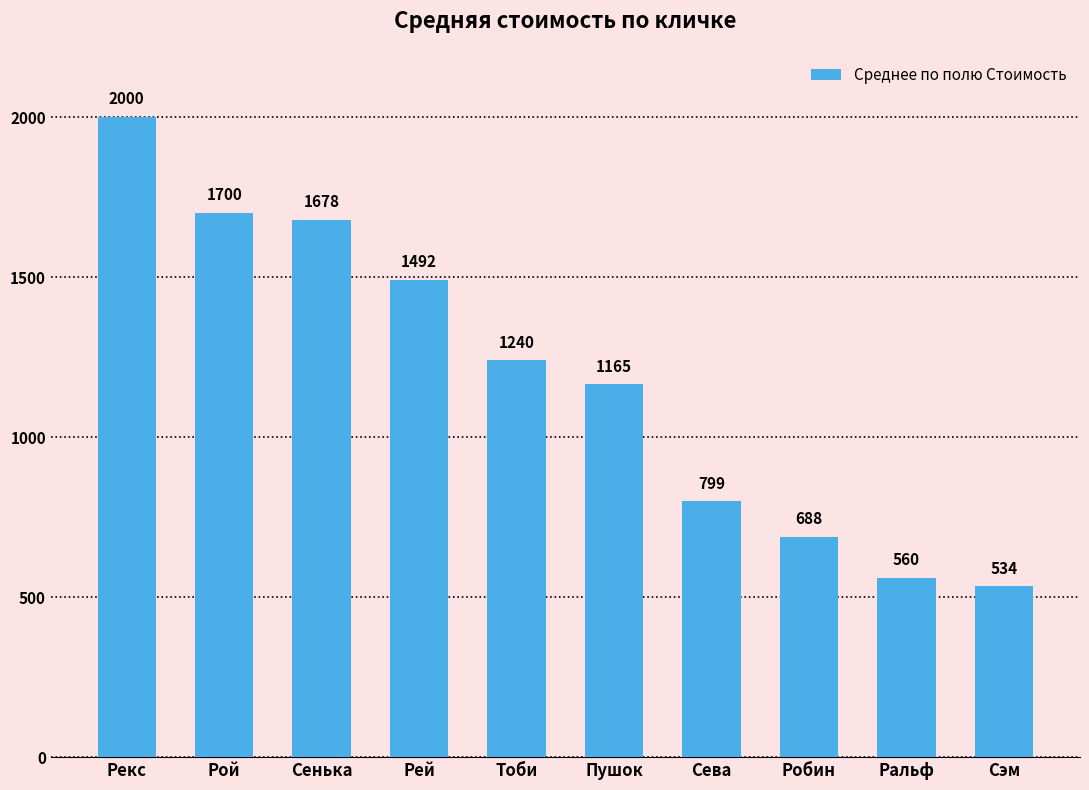

How many data points are less than 1240?

5